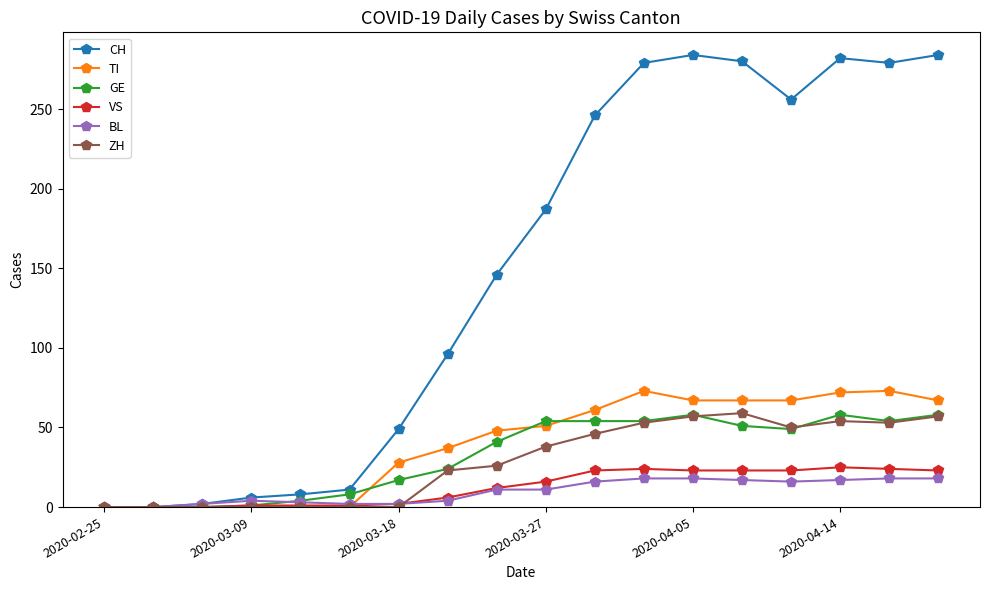

How many series are shown in this chart?

6